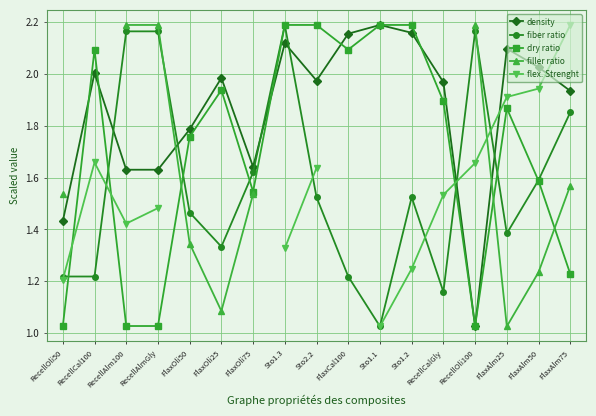

How many data points does each series have?

17